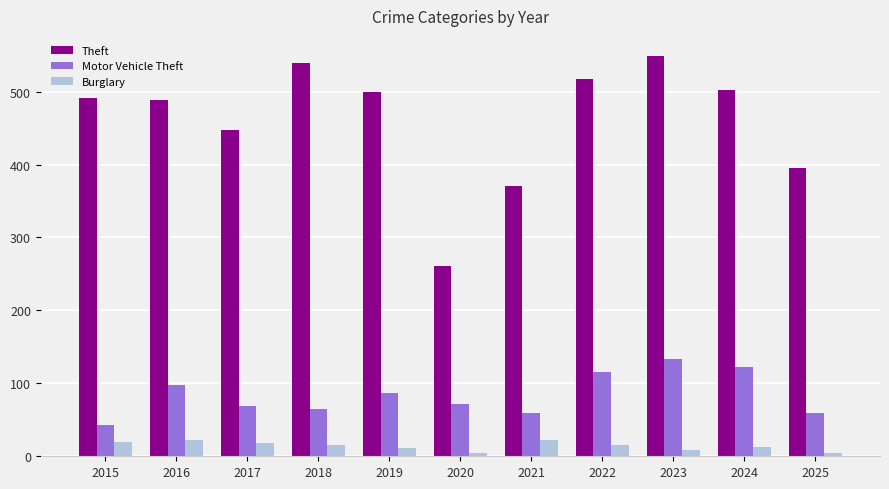

What is the total value across all series at 2019?

598